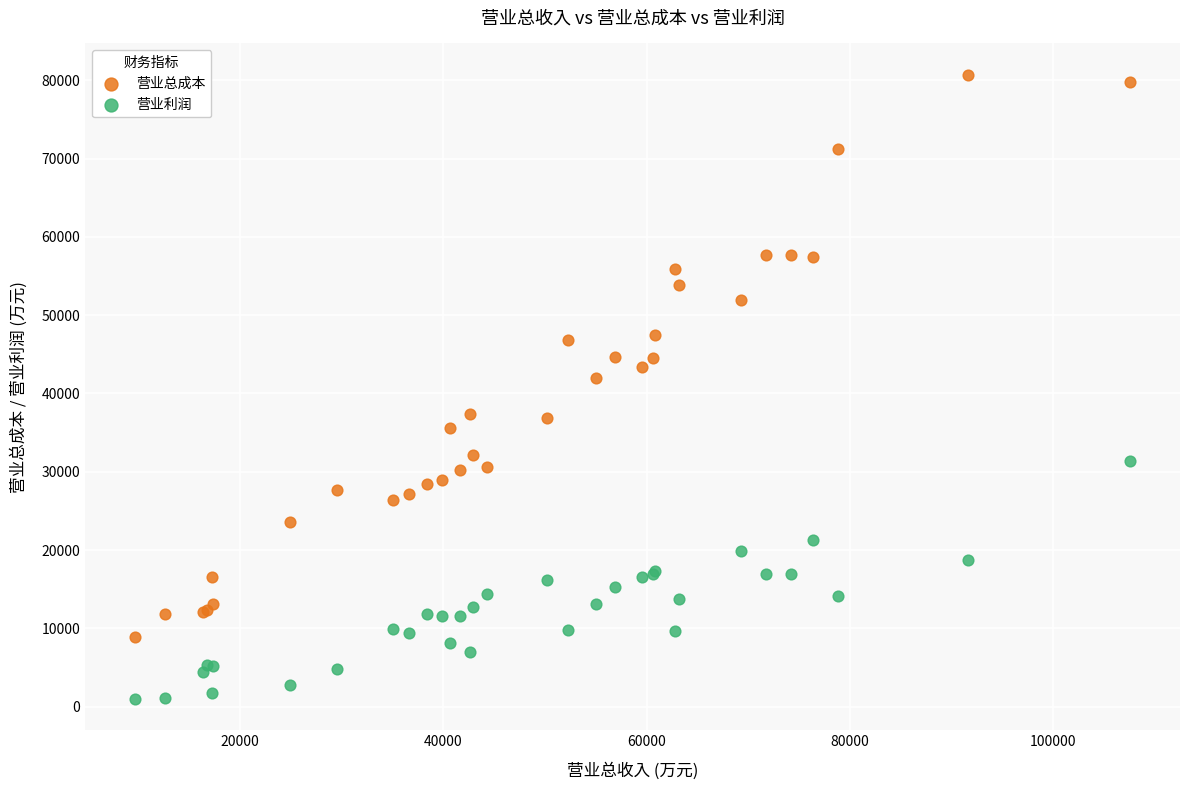

What are all the series names shown in the legend?

营业总成本, 营业利润